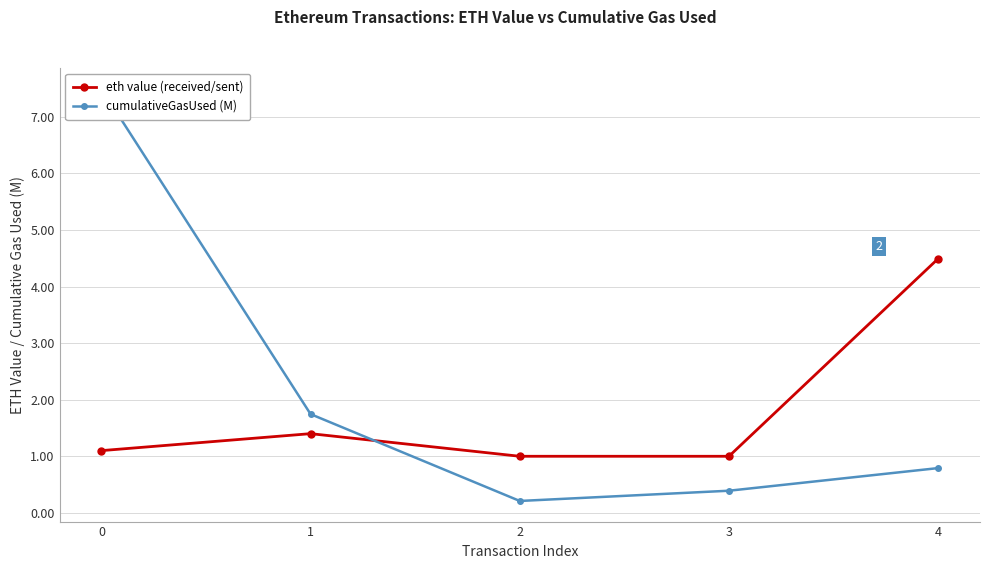

What is the highest value of the cumulativeGasUsed (M) series?

7.5